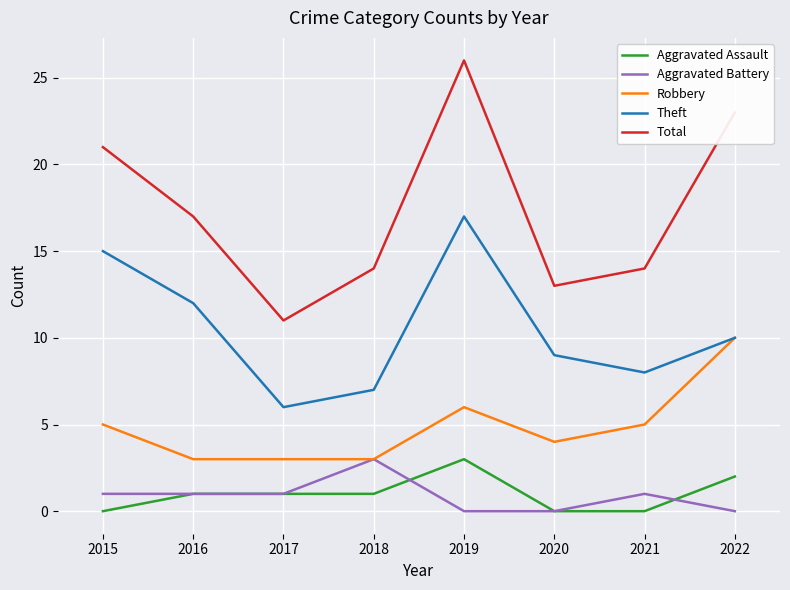

What is the difference between the second highest and minimum values in the Robbery series?

3